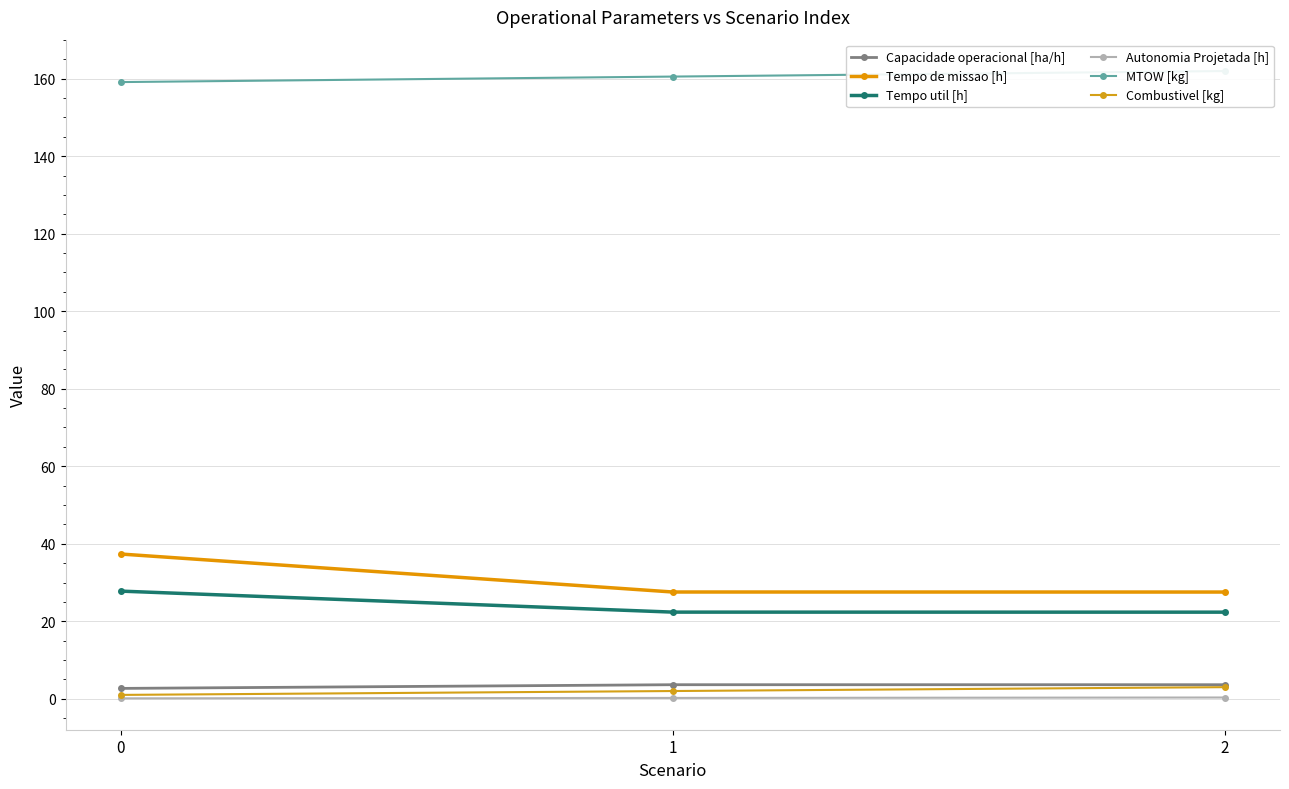

Is this an area chart (filled region under the line)?

No